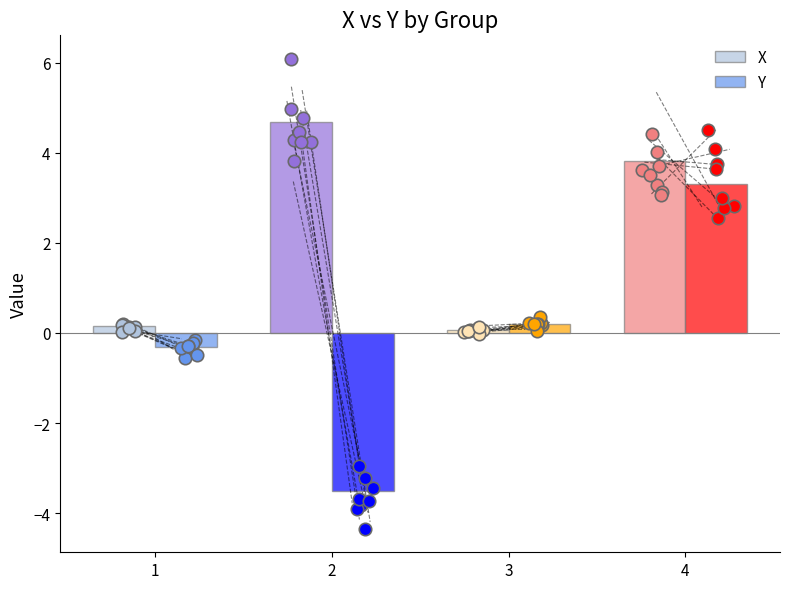

What are all the series names shown in the legend?

X, Y